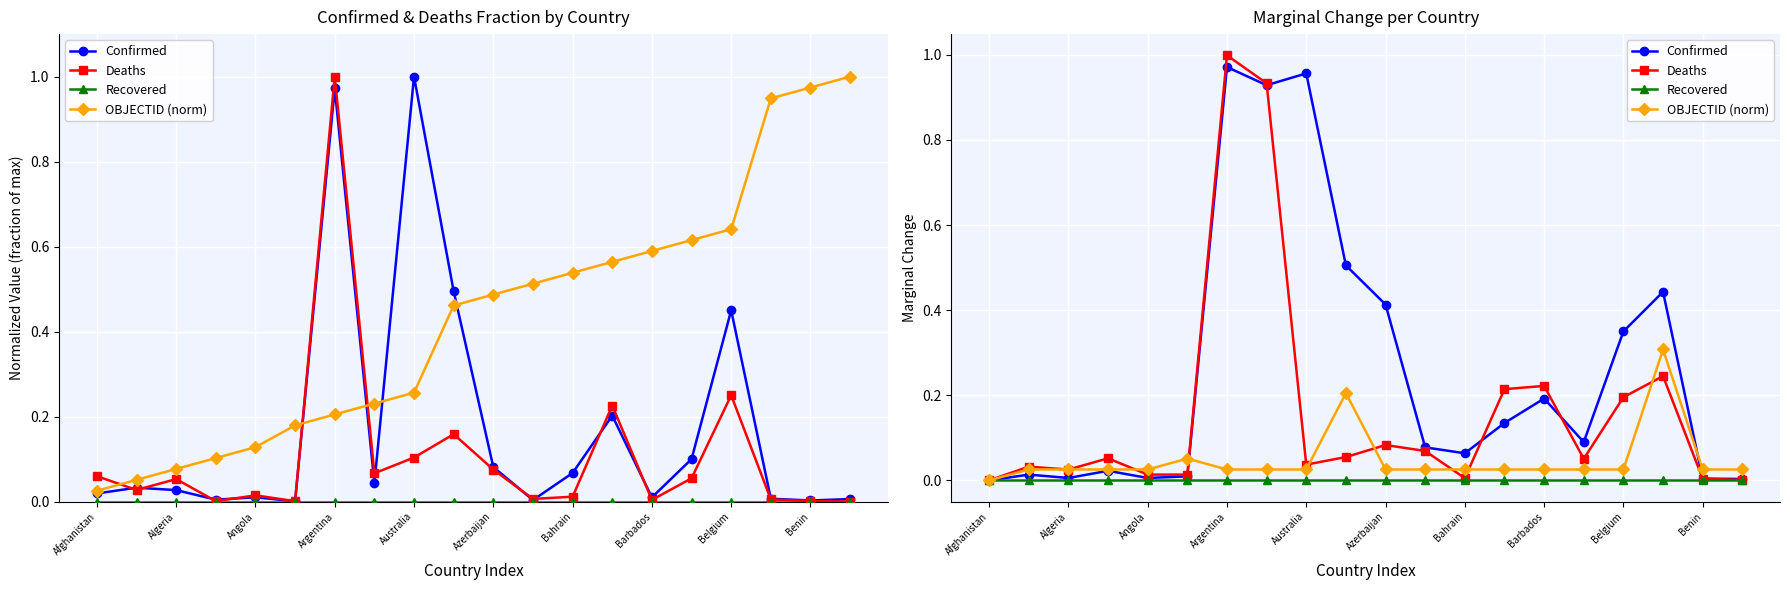

Which series has the largest range (max minus min)?

Deaths